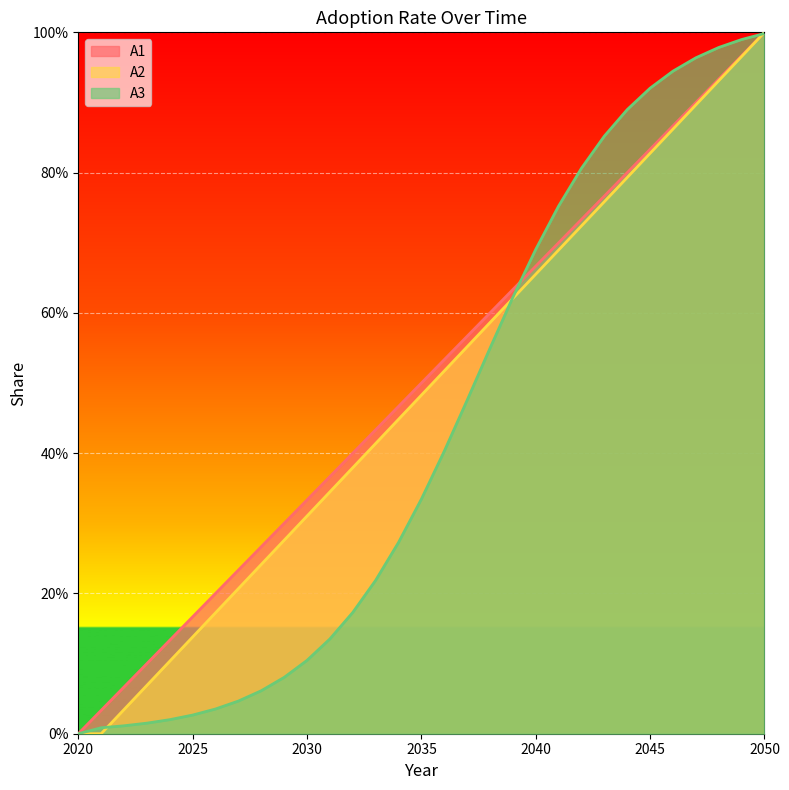

Where is A3 nearest to the value 0?

2020